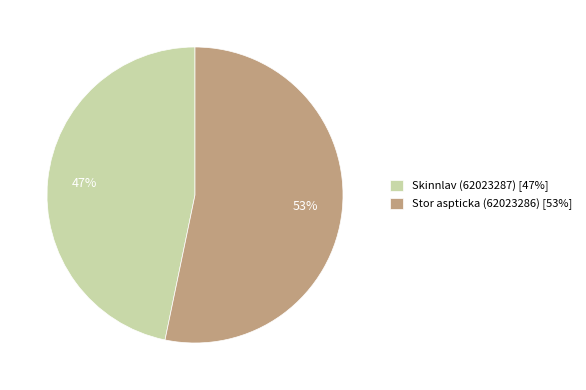

What percentage is the Skinnlav (62023287) slice, to the nearest percent?

47%